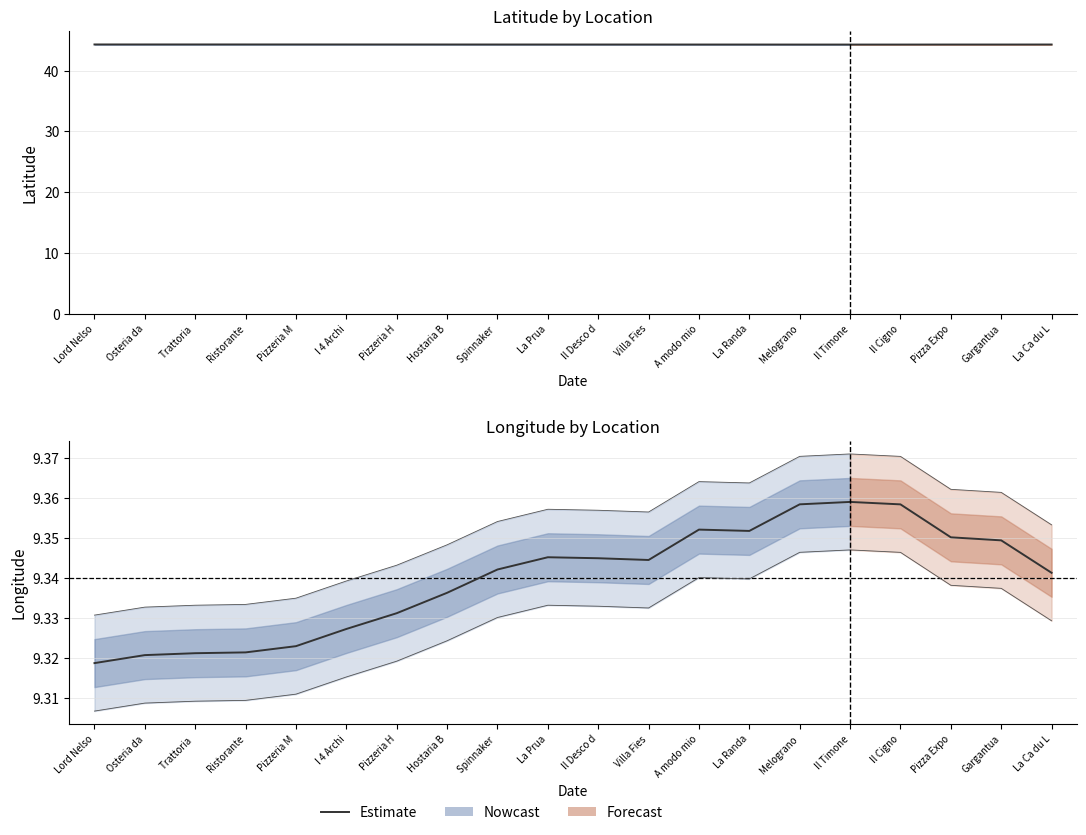

Are the bars grouped side by side (vs. stacked)?

No